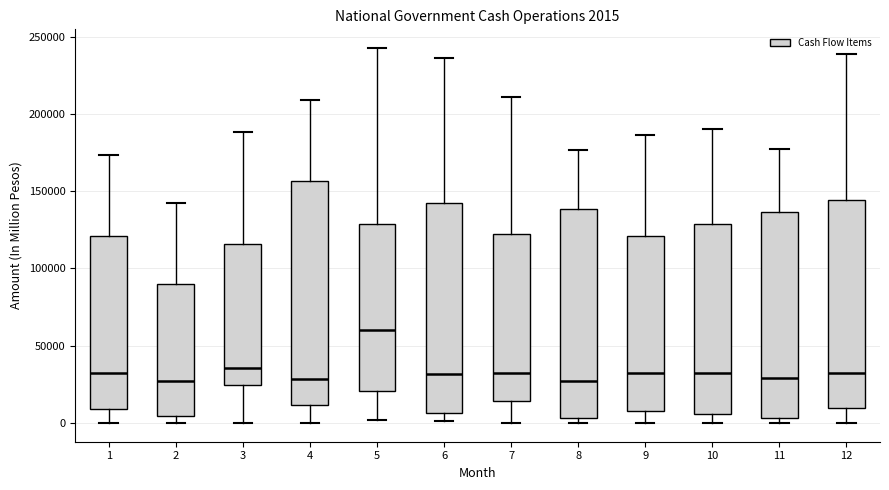

Comparing the boxes themselves (not the whiskers), which one is the tallest?

4